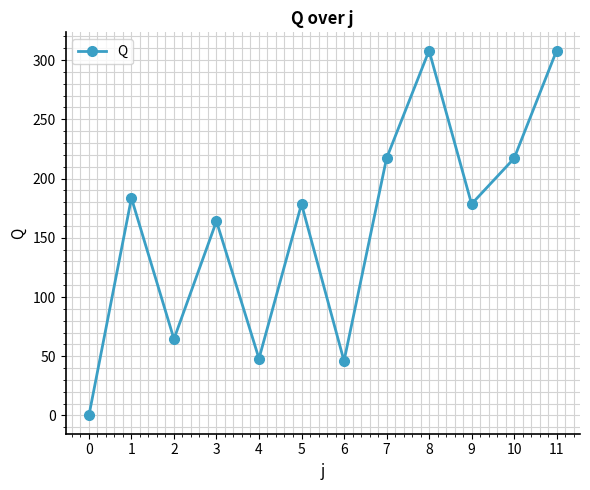

What is the ratio of the value at 10 to the value at 8?

0.7